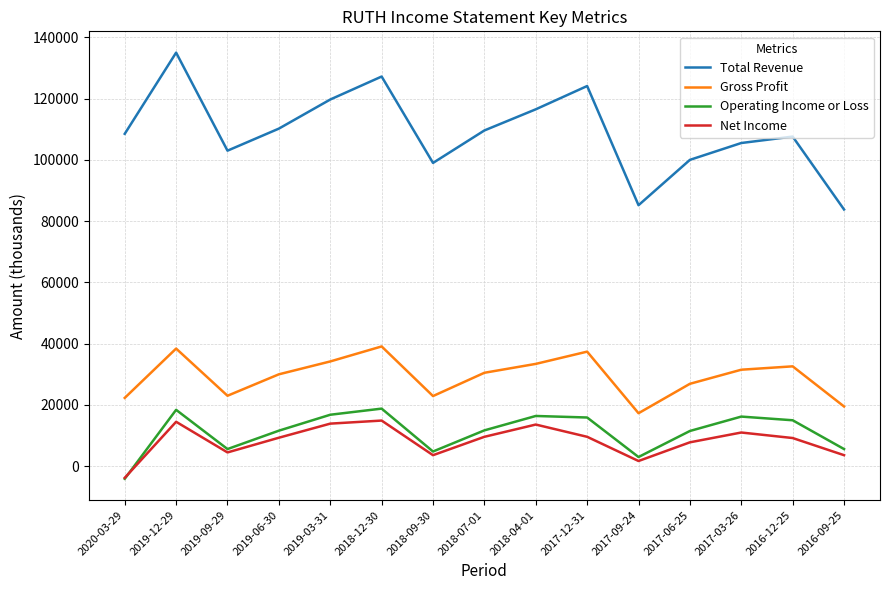

Rank the series at 2019-06-30 from lowest to highest value.

Net Income, Operating Income or Loss, Gross Profit, Total Revenue